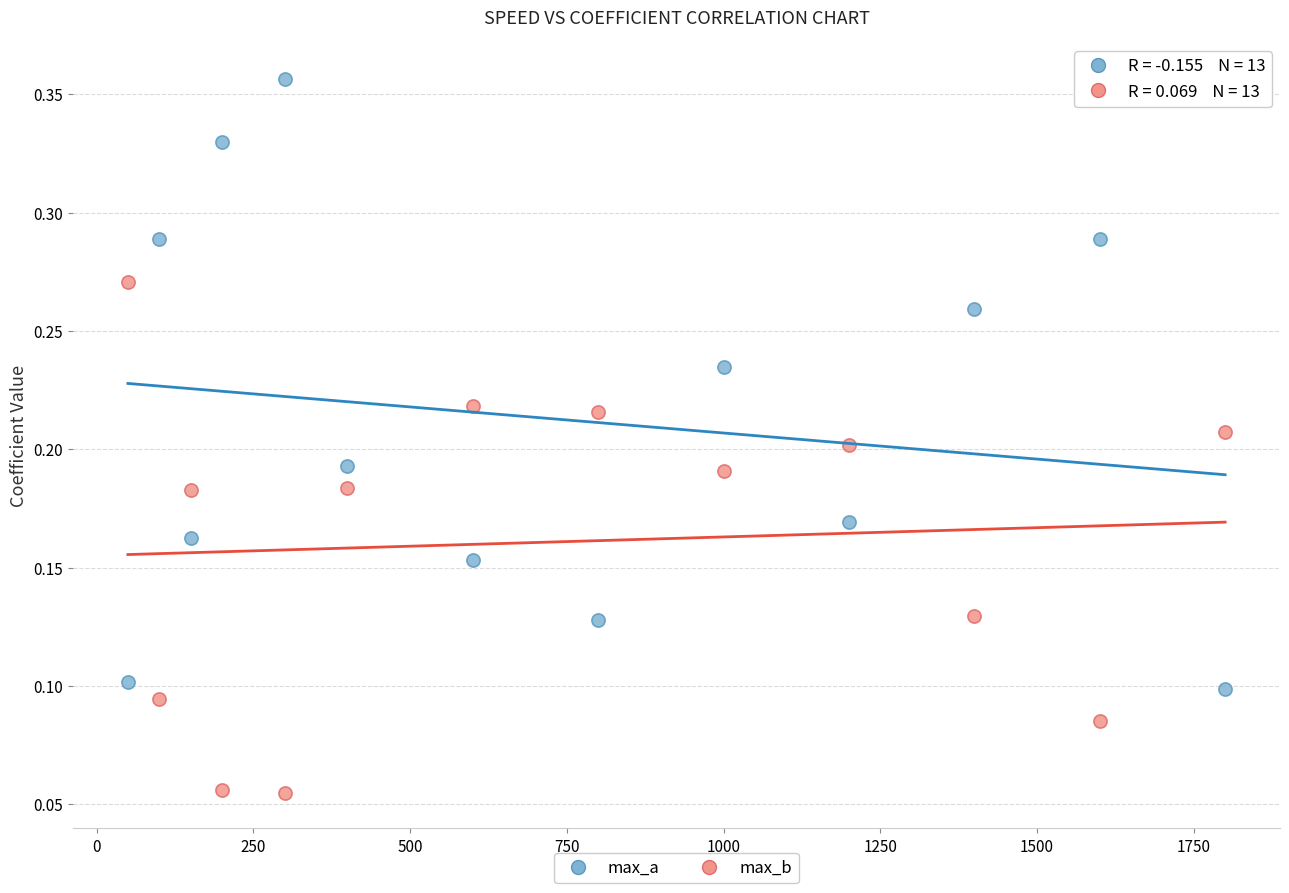

What is the X range (max minus min) for the scatter plot?

1750.0